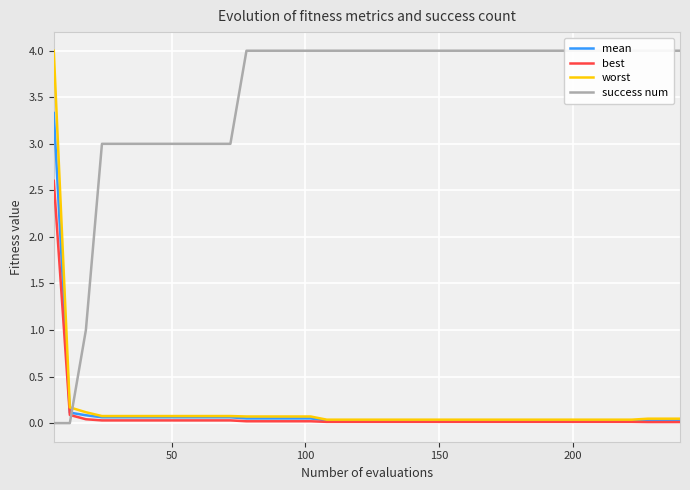

How many values in the success num series are below 4?

12